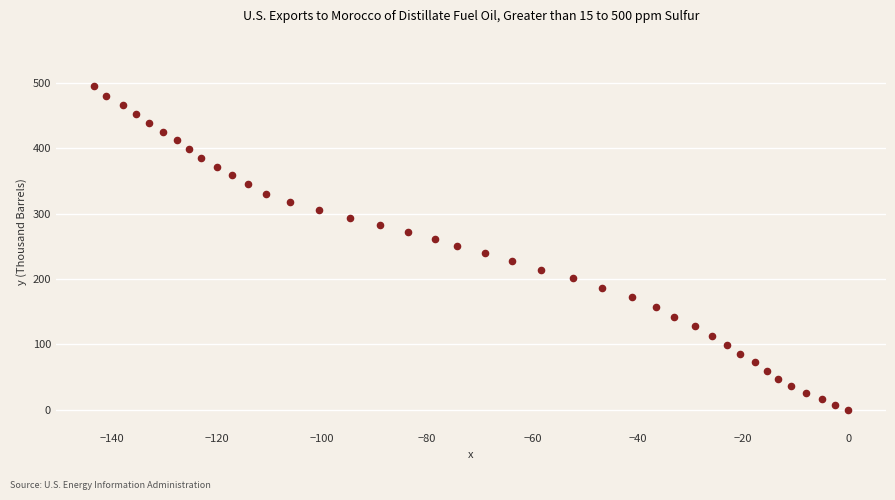

What is the range of X values (max minus min)?

143.4